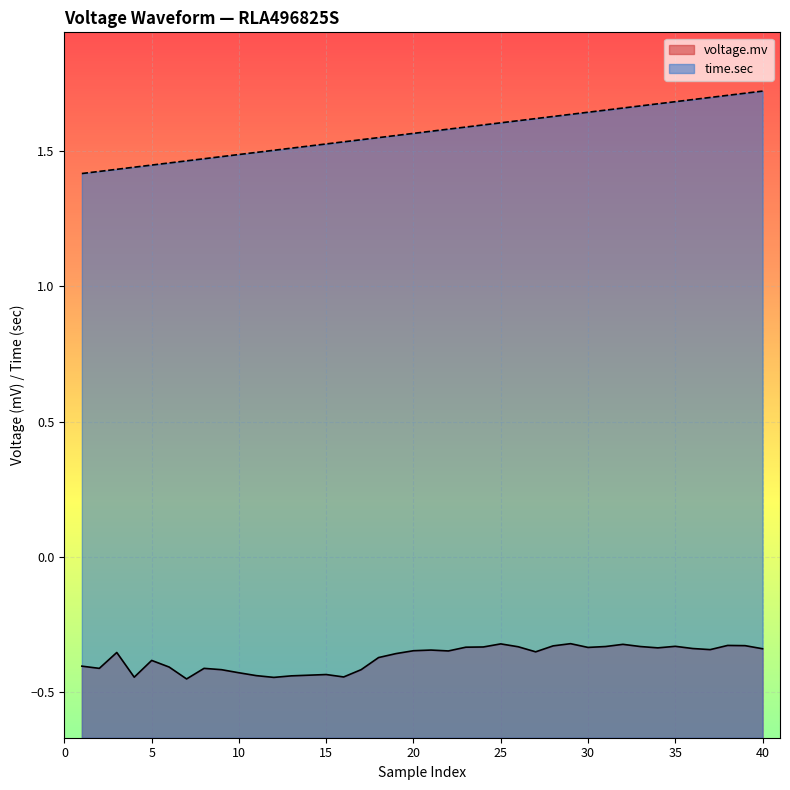

True or false: time.sec and voltage.mv cross at least once.

False